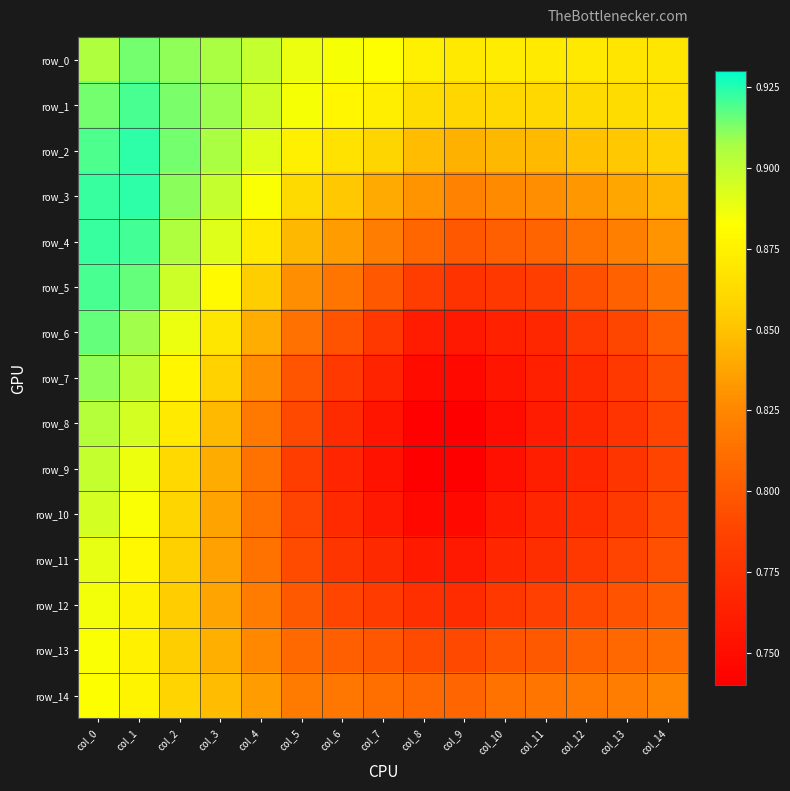

Reading left to right, transcribe all the data shown in this chart.

row_0: 0.9	0.9	0.9	0.9	0.9	0.9	0.9	0.9	0.9	0.9	0.9	0.9	0.9	0.9	0.9
row_1: 0.9	0.9	0.9	0.9	0.9	0.9	0.9	0.9	0.9	0.9	0.9	0.9	0.9	0.9	0.9
row_2: 0.9	0.9	0.9	0.9	0.9	0.9	0.9	0.9	0.8	0.8	0.8	0.8	0.8	0.9	0.9
row_3: 0.9	0.9	0.9	0.9	0.9	0.9	0.9	0.8	0.8	0.8	0.8	0.8	0.8	0.8	0.8
row_4: 0.9	0.9	0.9	0.9	0.9	0.8	0.8	0.8	0.8	0.8	0.8	0.8	0.8	0.8	0.8
row_5: 0.9	0.9	0.9	0.9	0.9	0.8	0.8	0.8	0.8	0.8	0.8	0.8	0.8	0.8	0.8
row_6: 0.9	0.9	0.9	0.9	0.8	0.8	0.8	0.8	0.8	0.8	0.8	0.8	0.8	0.8	0.8
row_7: 0.9	0.9	0.9	0.9	0.8	0.8	0.8	0.8	0.7	0.7	0.8	0.8	0.8	0.8	0.8
row_8: 0.9	0.9	0.9	0.8	0.8	0.8	0.8	0.8	0.7	0.7	0.8	0.8	0.8	0.8	0.8
row_9: 0.9	0.9	0.9	0.8	0.8	0.8	0.8	0.8	0.7	0.7	0.8	0.8	0.8	0.8	0.8
row_10: 0.9	0.9	0.9	0.8	0.8	0.8	0.8	0.8	0.7	0.7	0.8	0.8	0.8	0.8	0.8
row_11: 0.9	0.9	0.9	0.8	0.8	0.8	0.8	0.8	0.8	0.8	0.8	0.8	0.8	0.8	0.8
row_12: 0.9	0.9	0.9	0.8	0.8	0.8	0.8	0.8	0.8	0.8	0.8	0.8	0.8	0.8	0.8
row_13: 0.9	0.9	0.9	0.8	0.8	0.8	0.8	0.8	0.8	0.8	0.8	0.8	0.8	0.8	0.8
row_14: 0.9	0.9	0.9	0.8	0.8	0.8	0.8	0.8	0.8	0.8	0.8	0.8	0.8	0.8	0.8